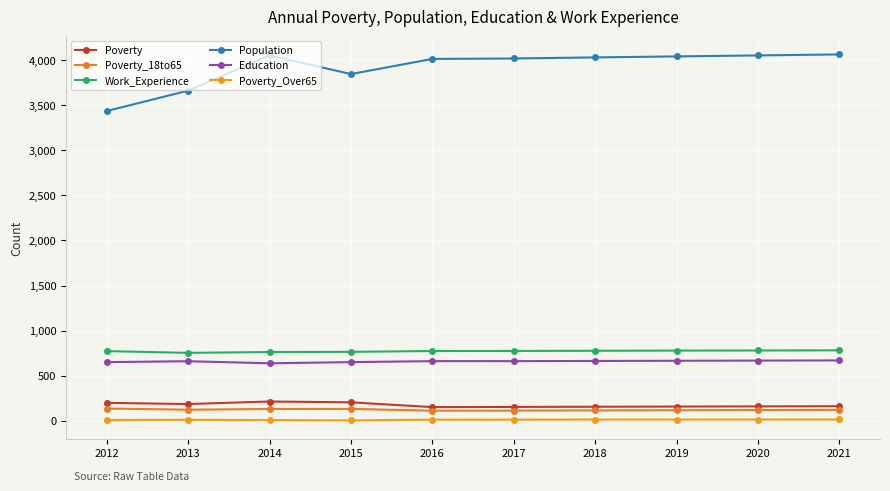

Reading right to left, extract all data points from this chart.

Poverty: 2021=161	2020=159	2019=157	2018=155	2017=153	2016=151	2015=204	2014=213	2013=185	2012=198
Poverty_18to65: 2021=120	2020=118	2019=116	2018=114	2017=112	2016=111	2015=131	2014=130	2013=122	2012=135
Work_Experience: 2021=781	2020=779	2019=778	2018=776	2017=774	2016=773	2015=764	2014=762	2013=753	2012=772
Population: 2021=4064	2020=4053	2019=4042	2018=4031	2017=4019	2016=4014	2015=3846	2014=4053	2013=3662	2012=3436
Education: 2021=669	2020=667	2019=665	2018=663	2017=661	2016=661	2015=650	2014=637	2013=660	2012=650
Poverty_Over65: 2021=14	2020=13	2019=13	2018=13	2017=12	2016=12	2015=3	2014=7	2013=10	2012=8